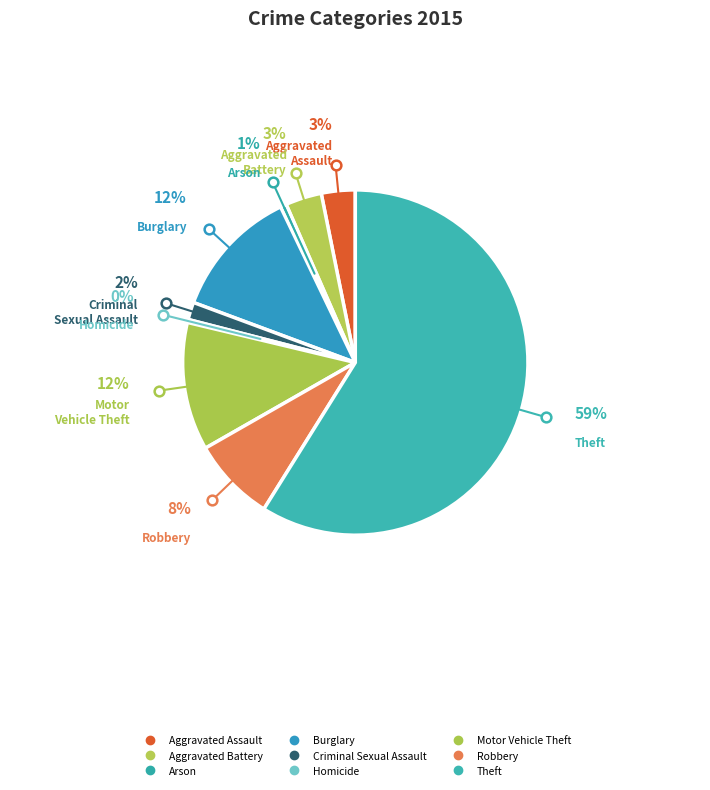

The Aggravated Battery slice represents 13% of the pie. True or false?

False